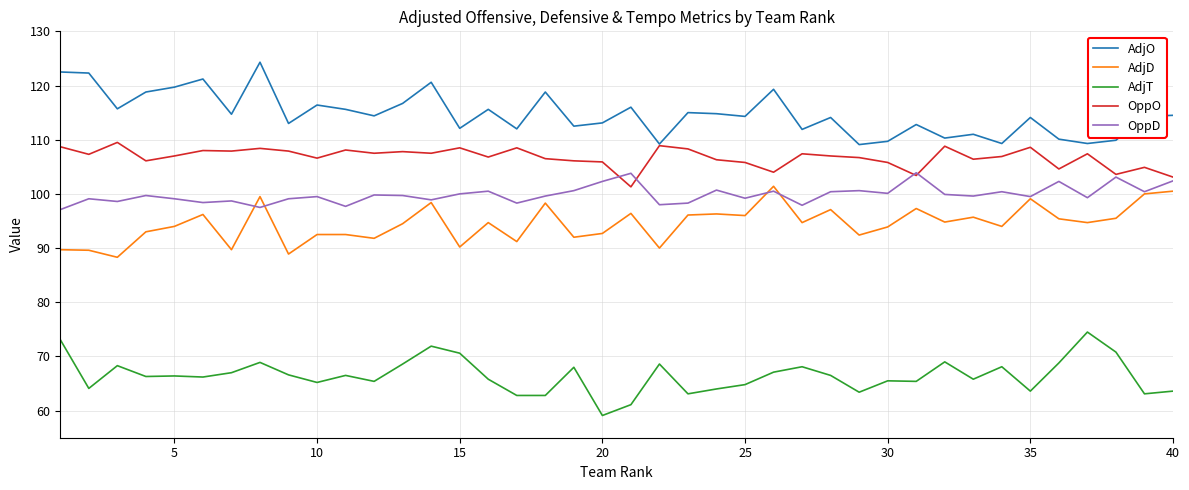

Which series has the largest total across all categories?

AdjO